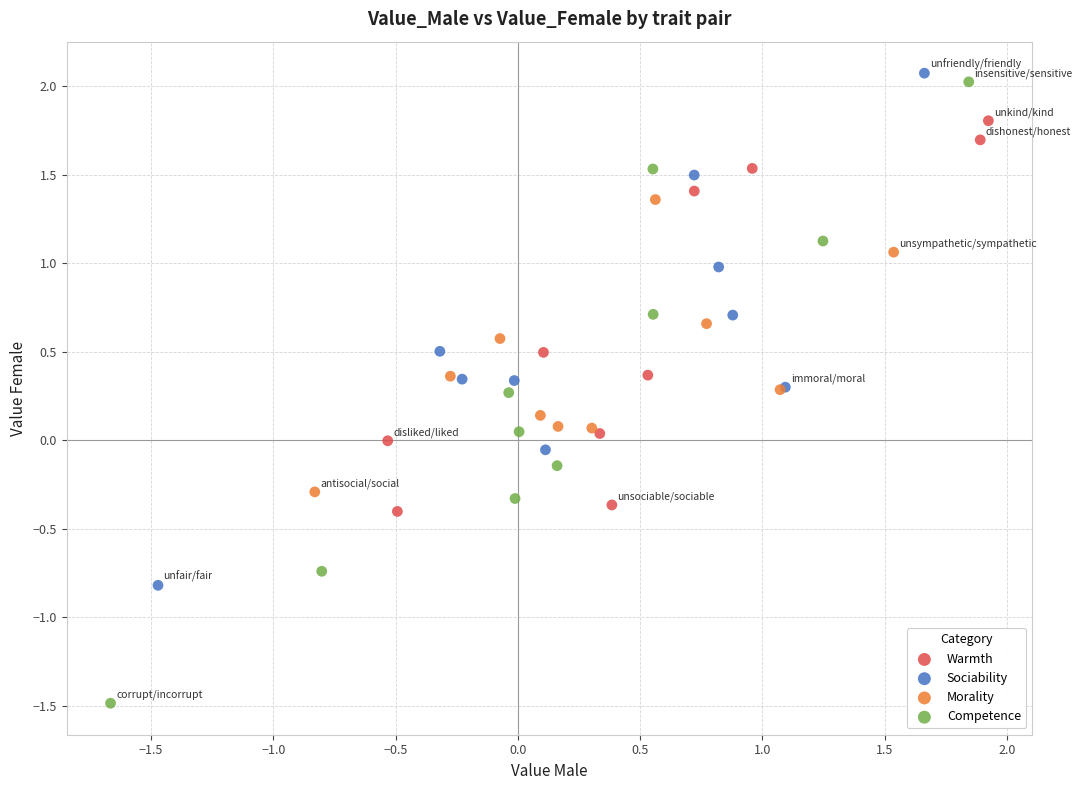

Which series contains the lowest Y value?

Competence